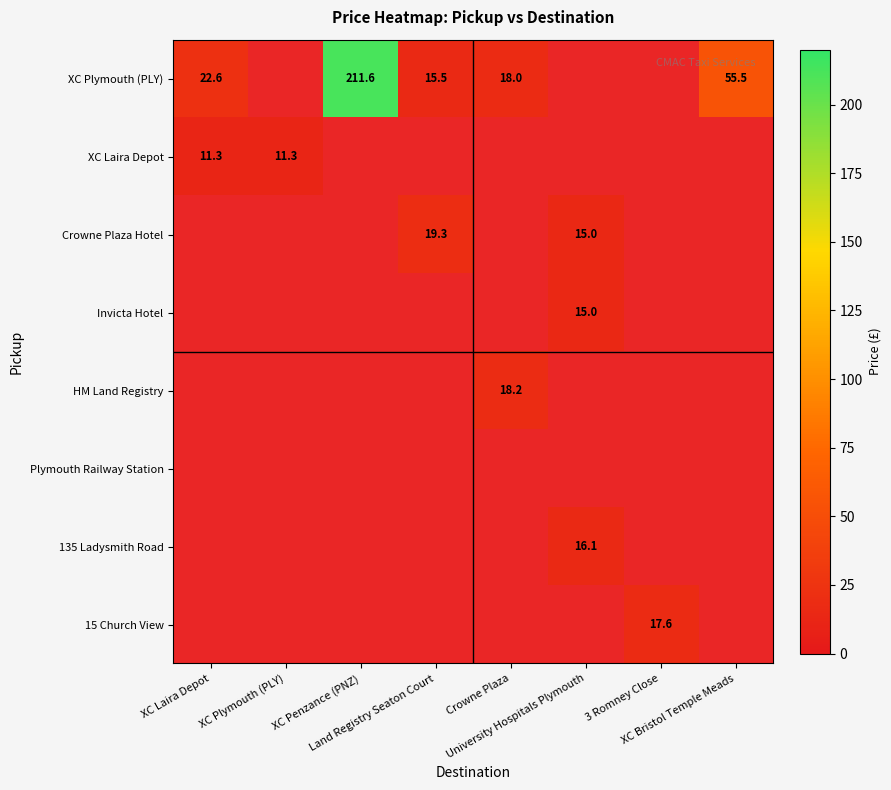

How many data points in HM Land Registry are above 0?

1